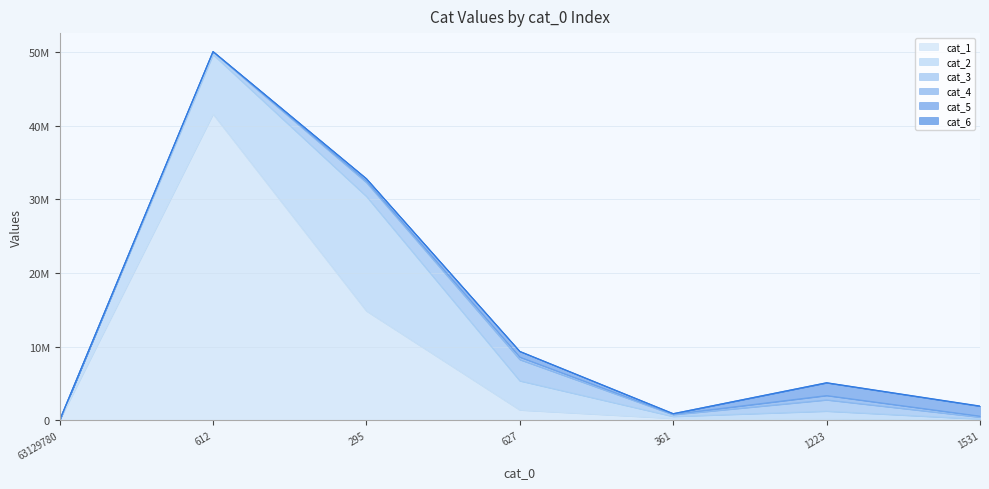

What is the label of the 6th point from the left?

1223